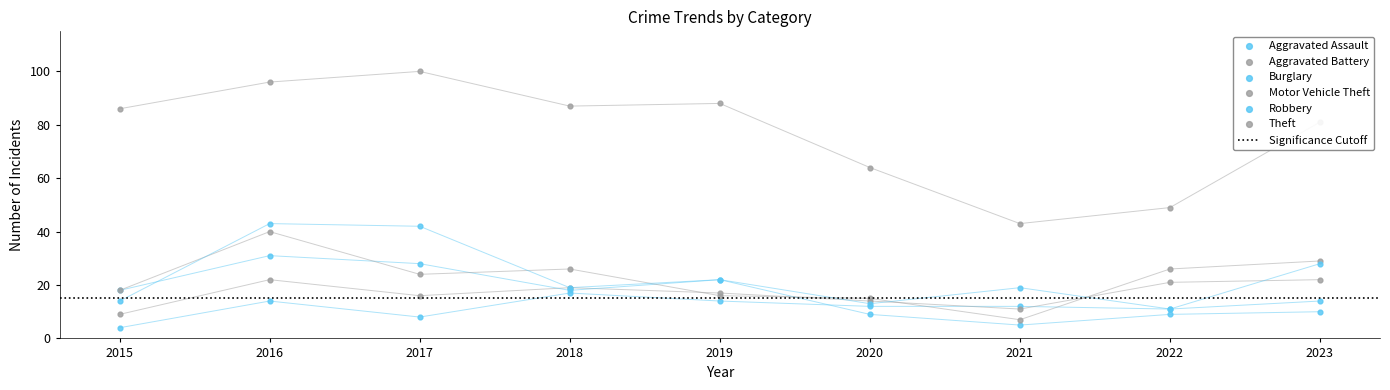

Which series contains the lowest Y value?

Aggravated Assault